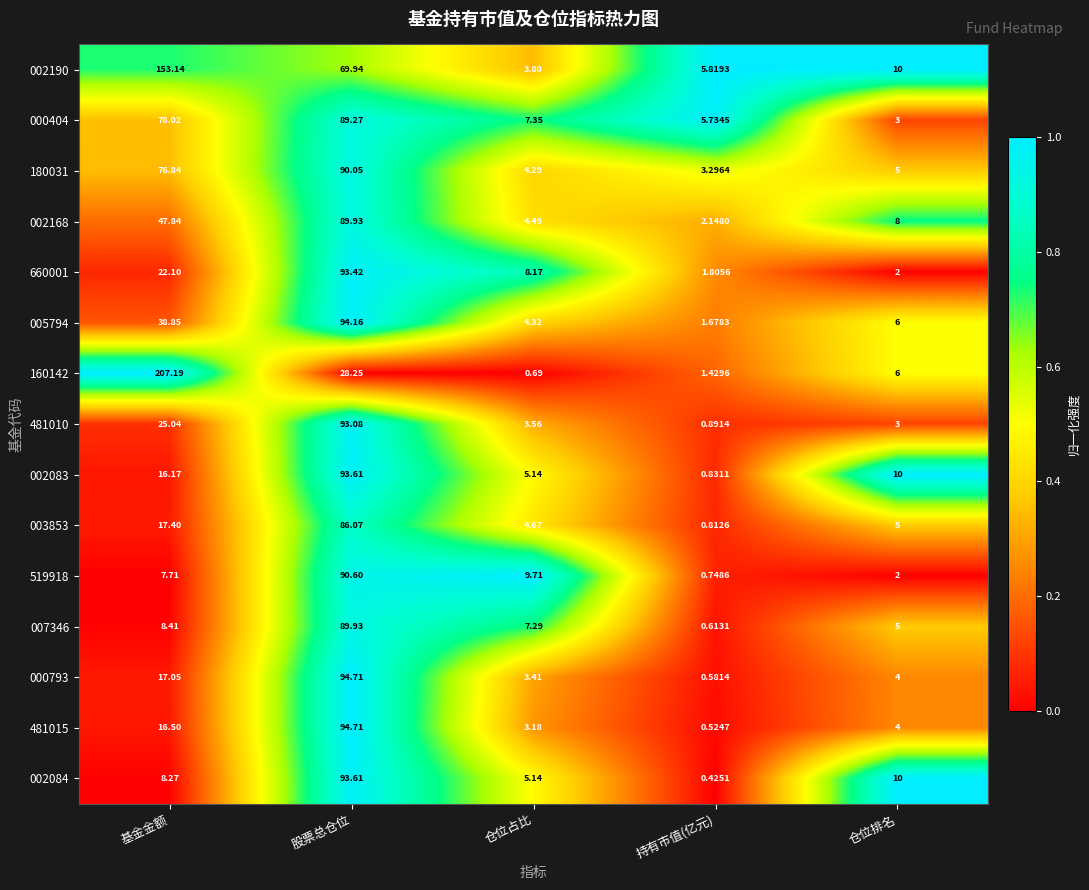

Where does the 002190 series first go above 10?

基金金额